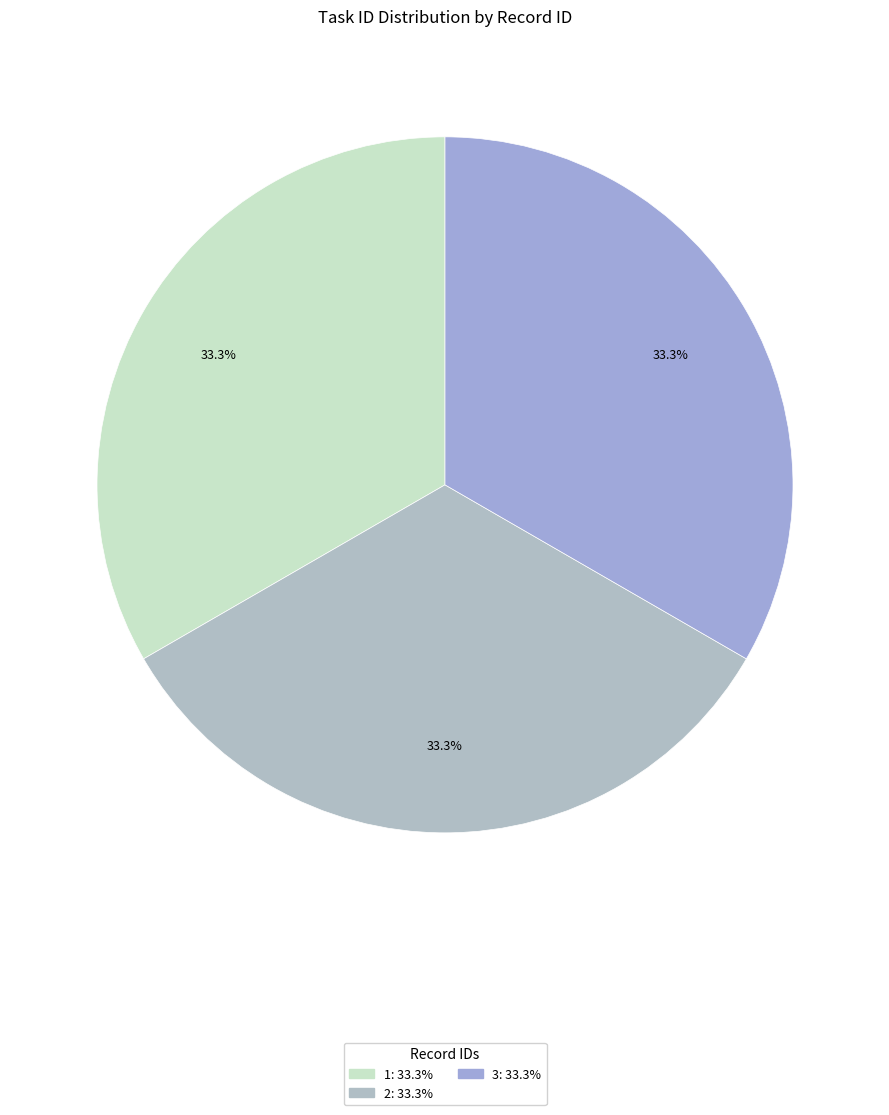

How many segments does this pie chart have?

3